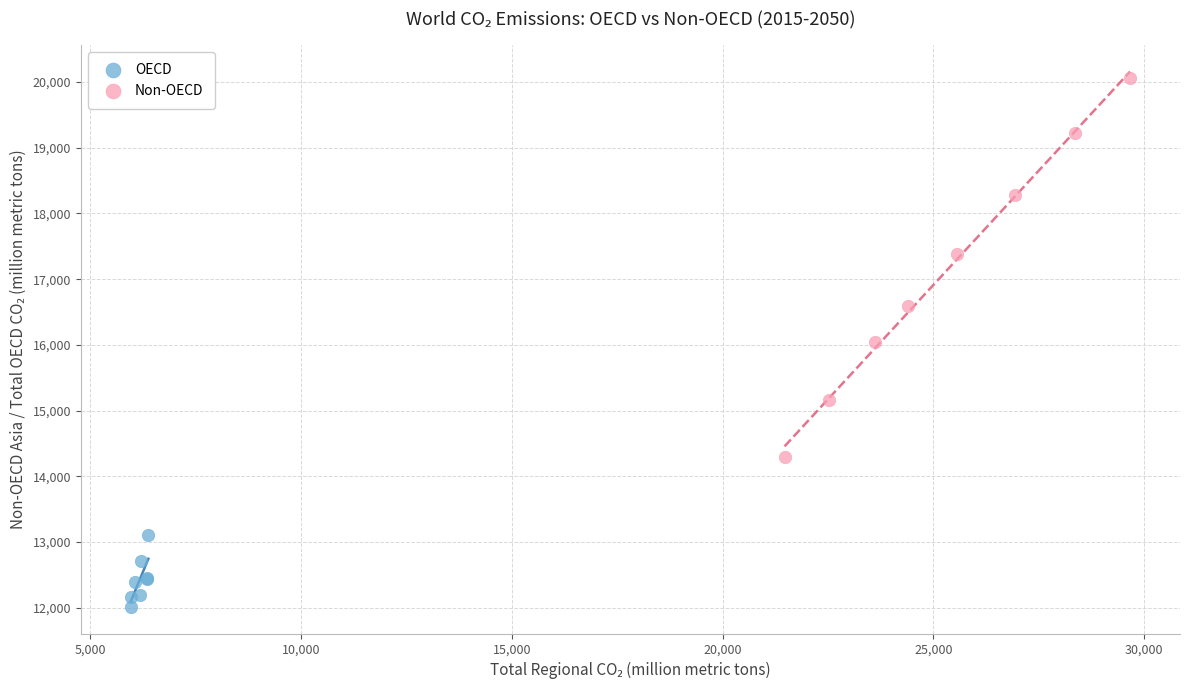

Which series contains the highest Y value?

Non-OECD